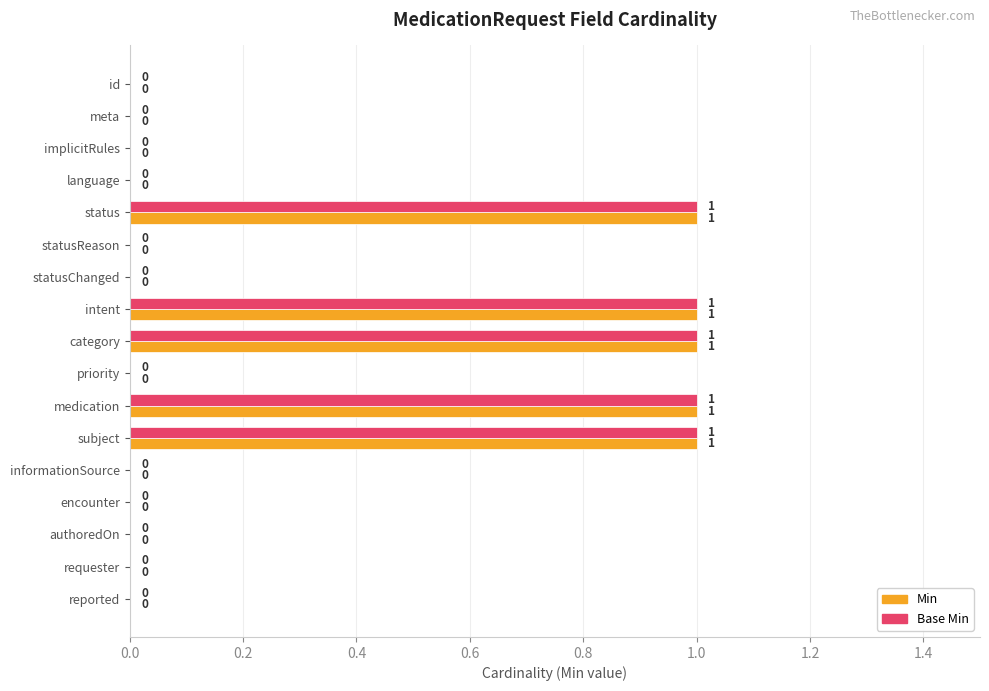

What is the sum of all Min values?

5